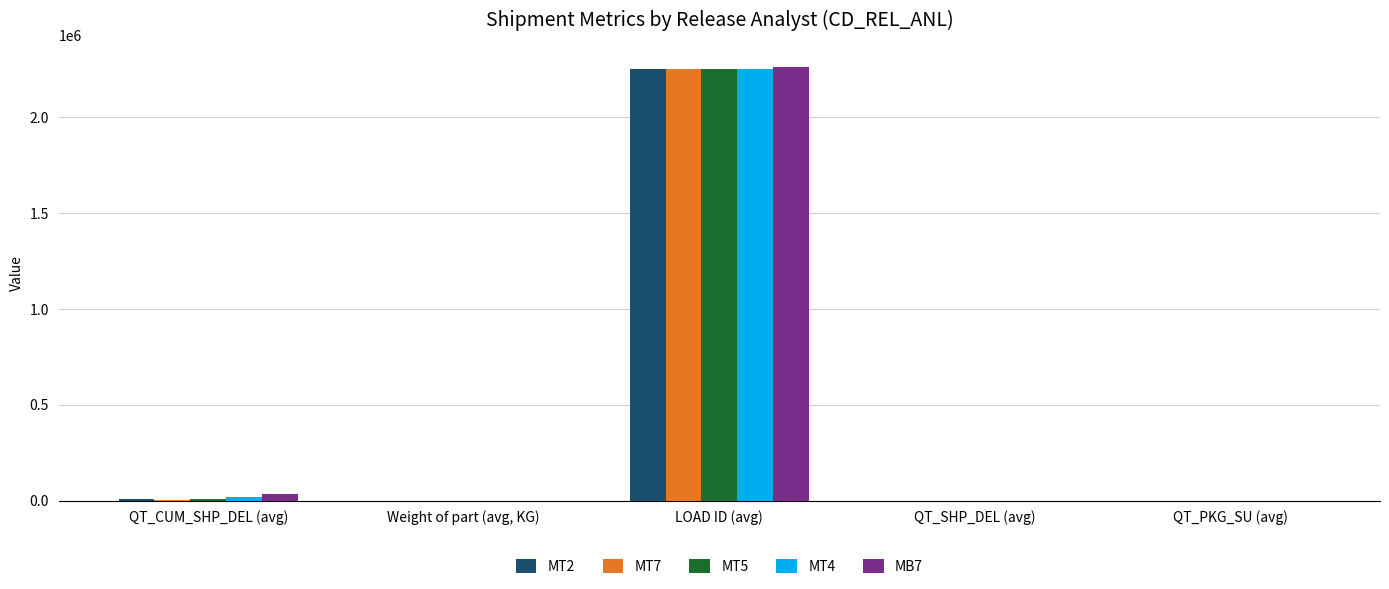

At which category is the sum across all series the highest?

LOAD ID (avg)